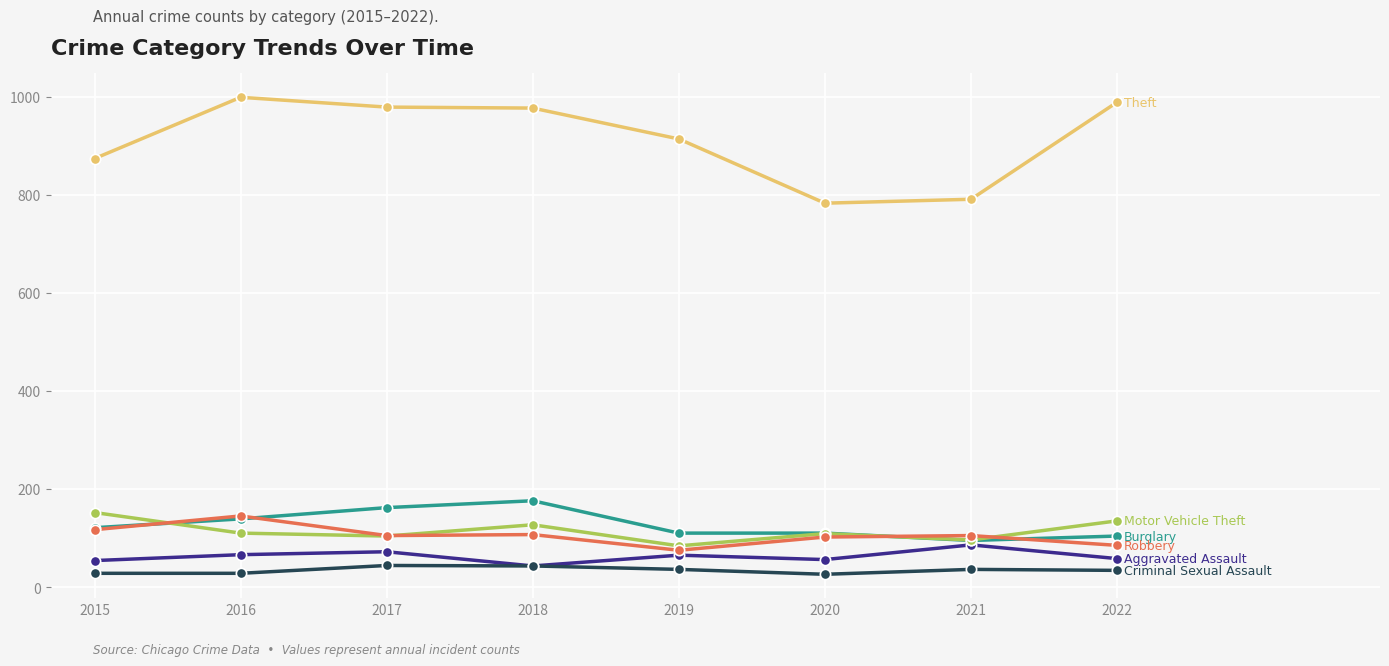

What is the difference between the highest and lowest values at 2017?

935